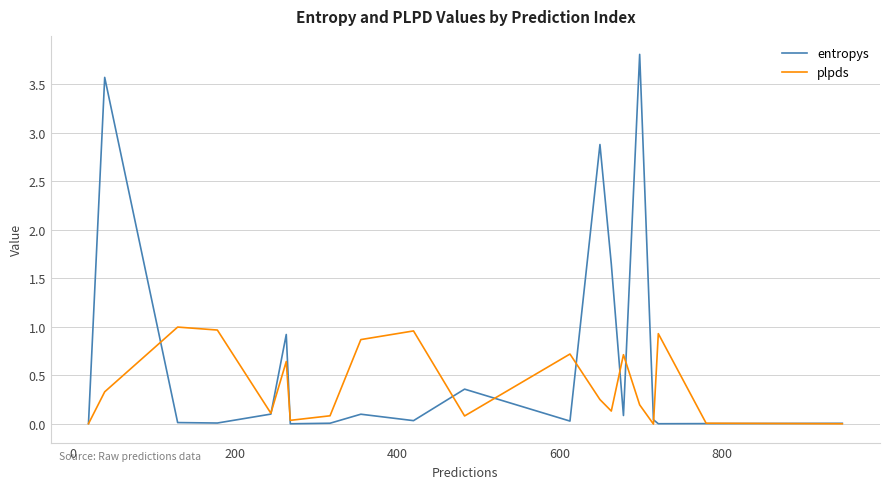

What is the greatest value displayed?

3.8